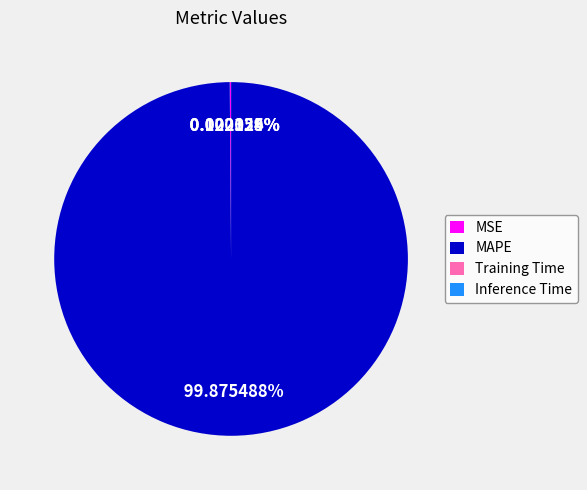

Which category has the biggest portion of the pie?

MAPE